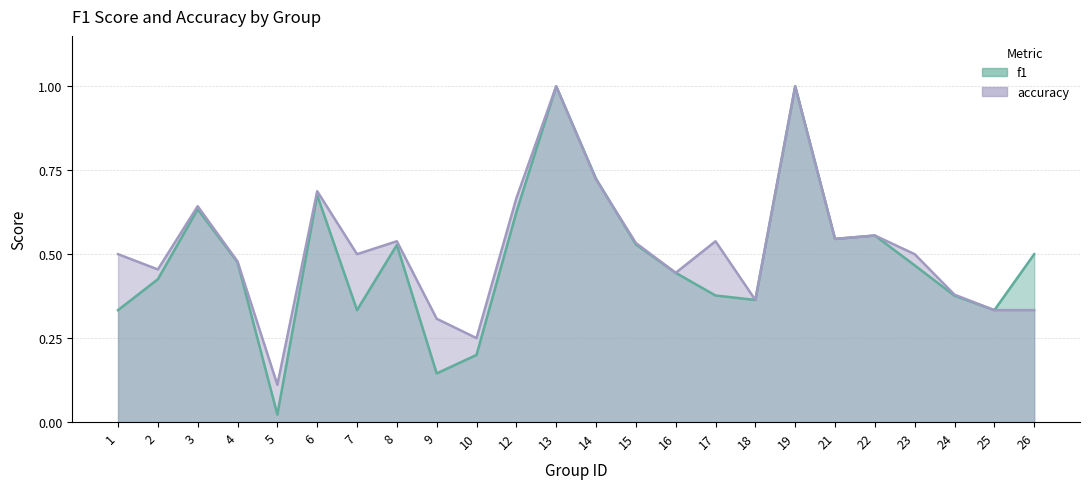

Count the number of categories in the chart.

24